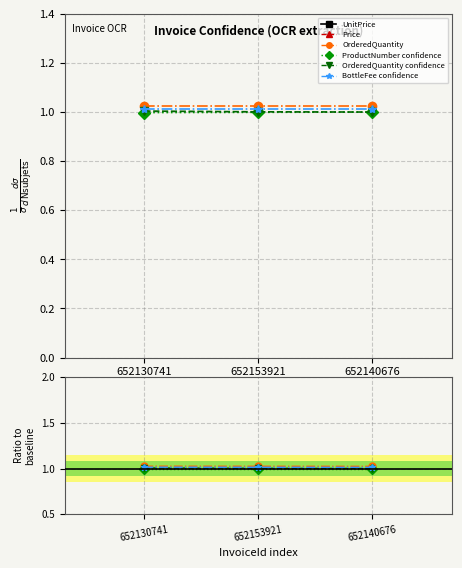

What is the lowest value of the OrderedQuantity confidence series?

1.0